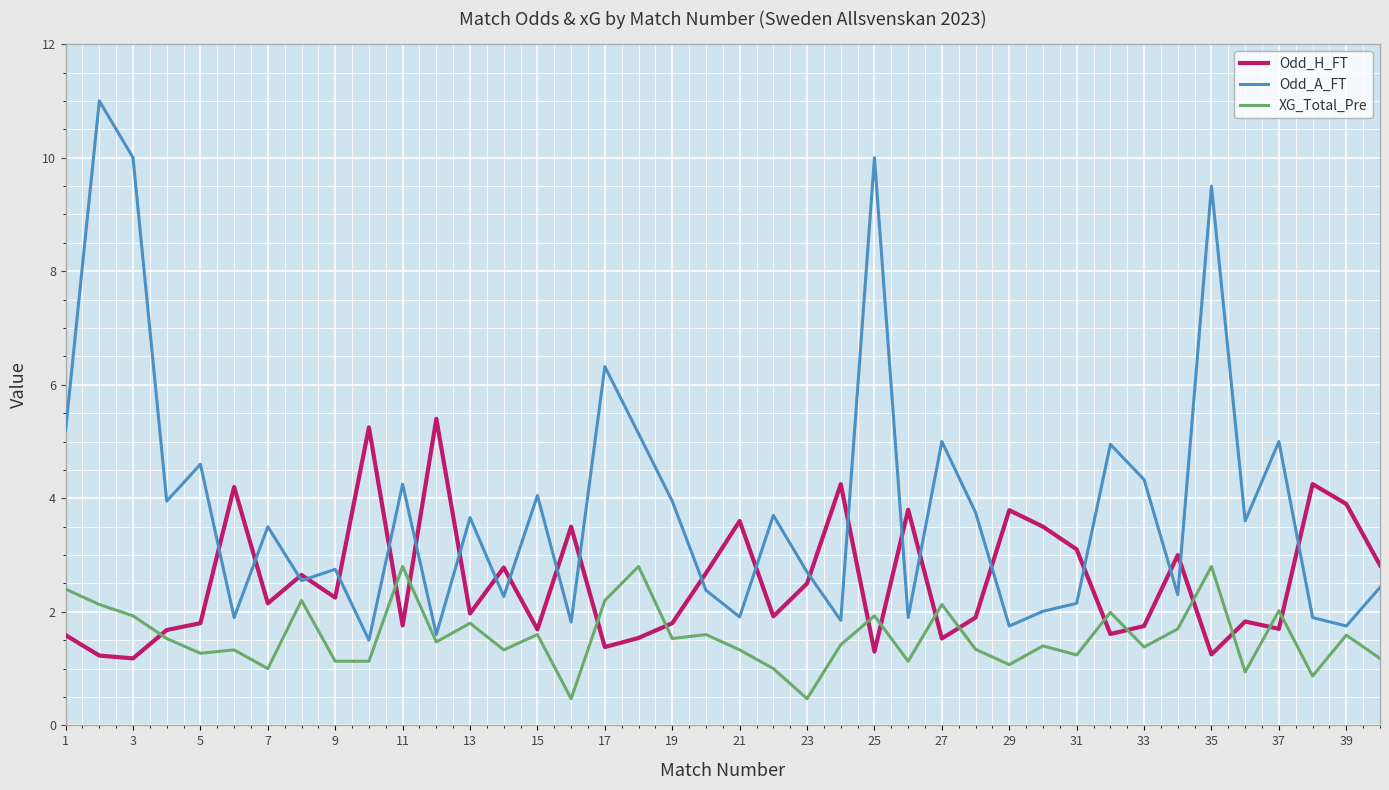

What is the average value of the Odd_A_FT series?

3.9